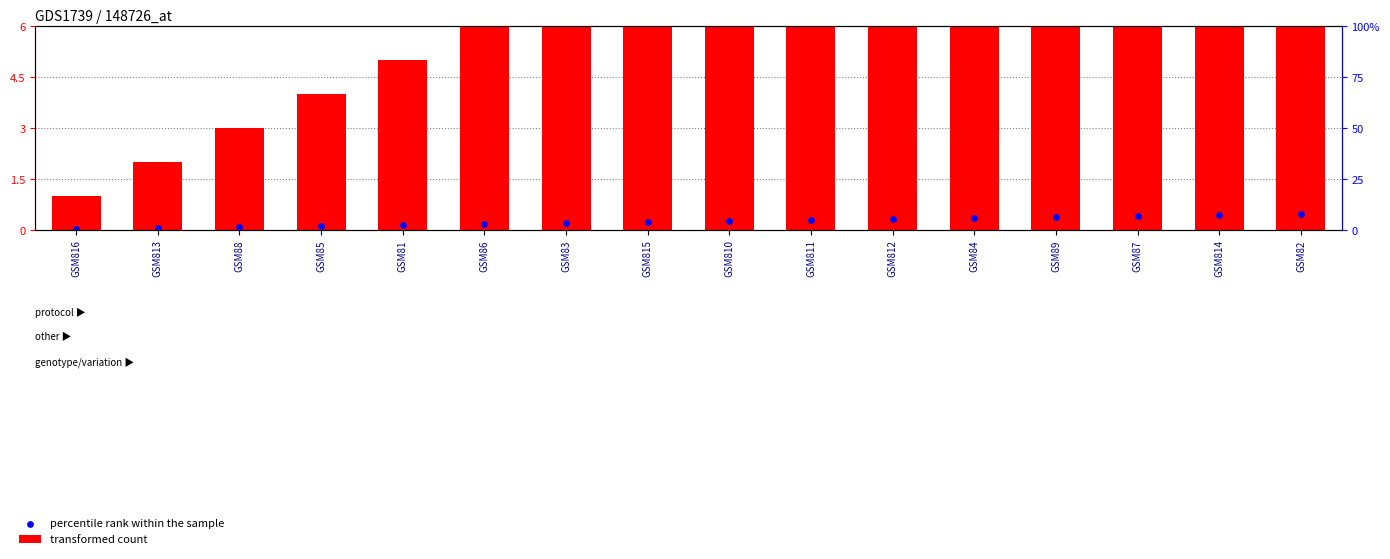

Is the value of percentile rank within the sample at GSM815 greater than the value of transformed count at GSM87?

No